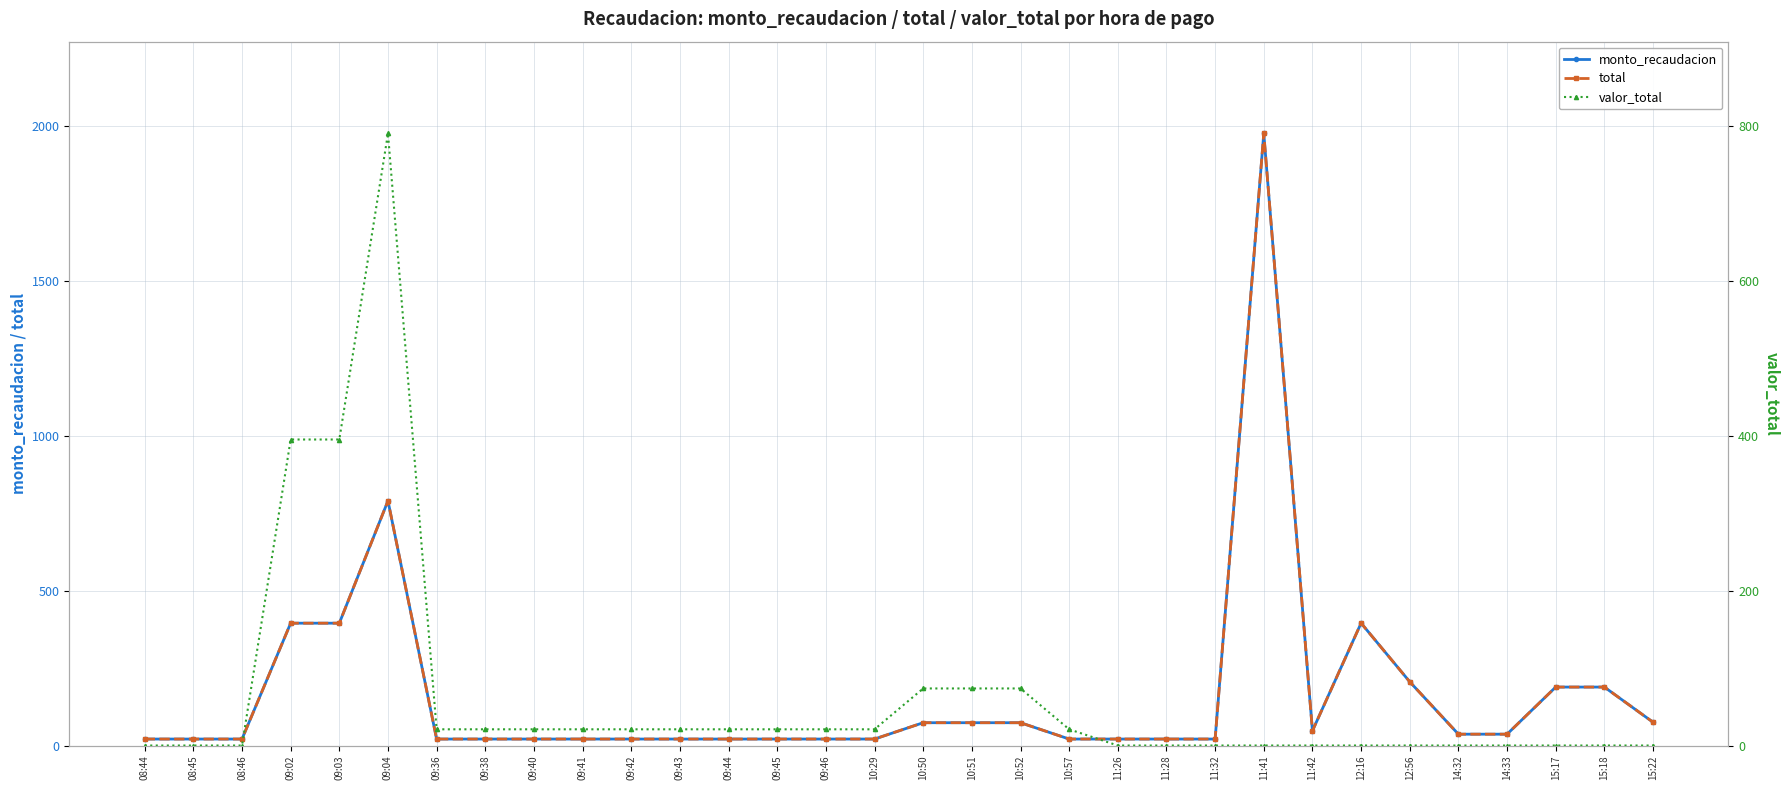

How many interior local valleys does the monto_recaudacion series have?

1